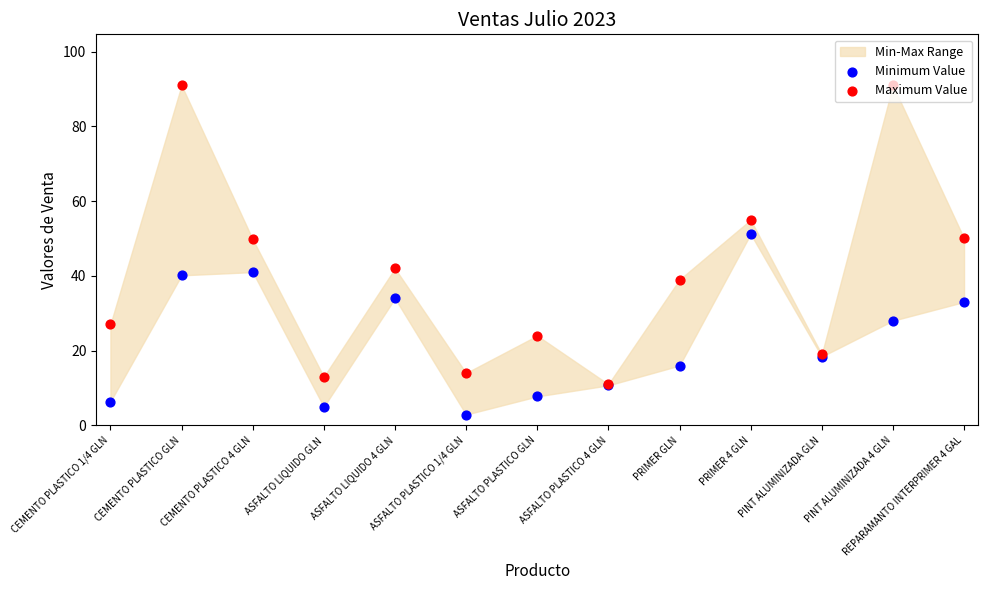

At which category is the sum across all series the highest?

CEMENTO PLASTICO GLN